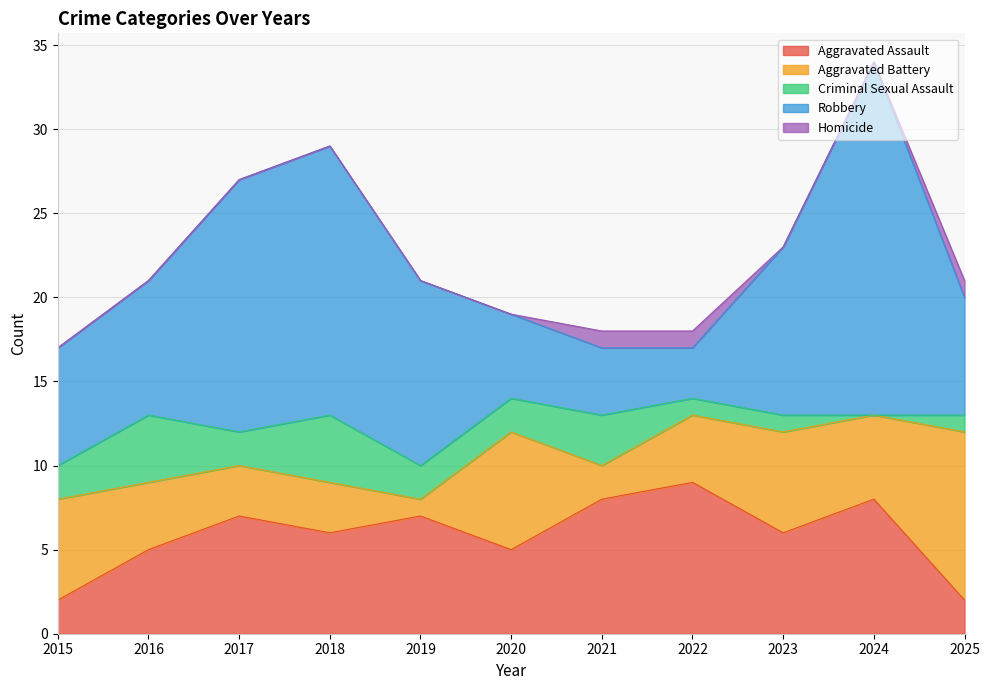

What are all the series names shown in the legend?

Aggravated Assault, Aggravated Battery, Criminal Sexual Assault, Robbery, Homicide